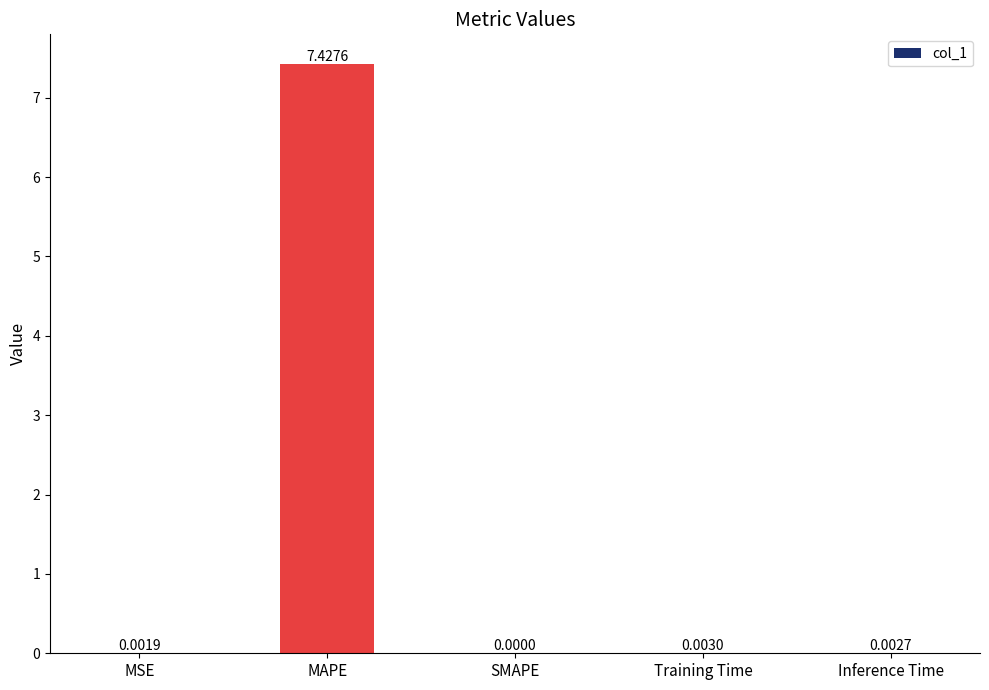

What is the maximum value shown in the chart?

7.4